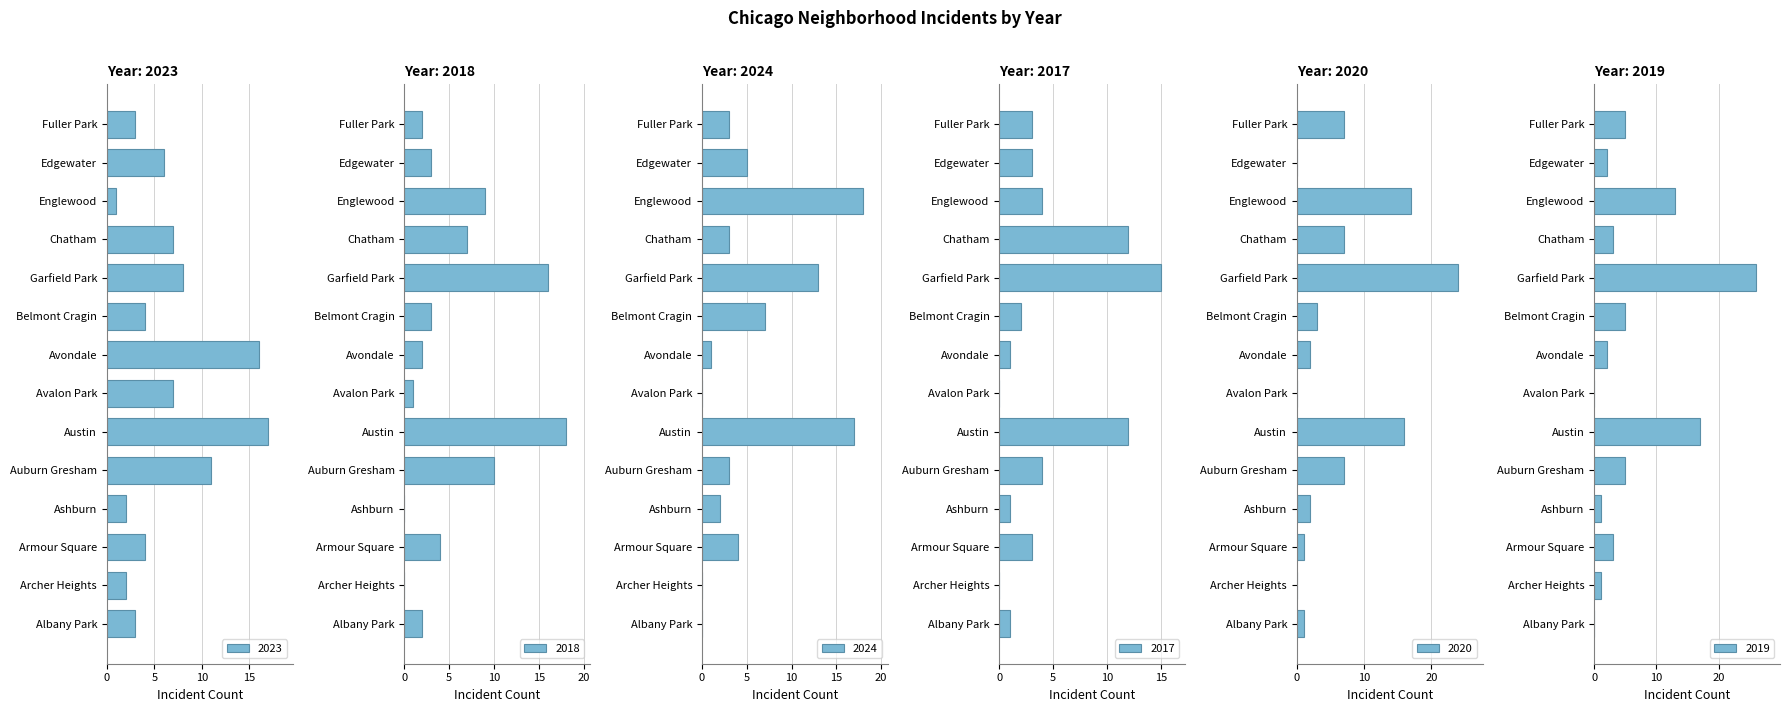

Reading left to right, list all the values displayed in this chart.

2023: Albany Park=3	Archer Heights=2	Armour Square=4	Ashburn=2	Auburn Gresham=11	Austin=17	Avalon Park=7	Avondale=16	Belmont Cragin=4	Garfield Park=8	Chatham=7	Englewood=1	Edgewater=6	Fuller Park=3
2018: Albany Park=2	Archer Heights=0	Armour Square=4	Ashburn=0	Auburn Gresham=10	Austin=18	Avalon Park=1	Avondale=2	Belmont Cragin=3	Garfield Park=16	Chatham=7	Englewood=9	Edgewater=3	Fuller Park=2
2024: Albany Park=0	Archer Heights=0	Armour Square=4	Ashburn=2	Auburn Gresham=3	Austin=17	Avalon Park=0	Avondale=1	Belmont Cragin=7	Garfield Park=13	Chatham=3	Englewood=18	Edgewater=5	Fuller Park=3
2017: Albany Park=1	Archer Heights=0	Armour Square=3	Ashburn=1	Auburn Gresham=4	Austin=12	Avalon Park=0	Avondale=1	Belmont Cragin=2	Garfield Park=15	Chatham=12	Englewood=4	Edgewater=3	Fuller Park=3
2020: Albany Park=1	Archer Heights=0	Armour Square=1	Ashburn=2	Auburn Gresham=7	Austin=16	Avalon Park=0	Avondale=2	Belmont Cragin=3	Garfield Park=24	Chatham=7	Englewood=17	Edgewater=0	Fuller Park=7
2019: Albany Park=0	Archer Heights=1	Armour Square=3	Ashburn=1	Auburn Gresham=5	Austin=17	Avalon Park=0	Avondale=2	Belmont Cragin=5	Garfield Park=26	Chatham=3	Englewood=13	Edgewater=2	Fuller Park=5